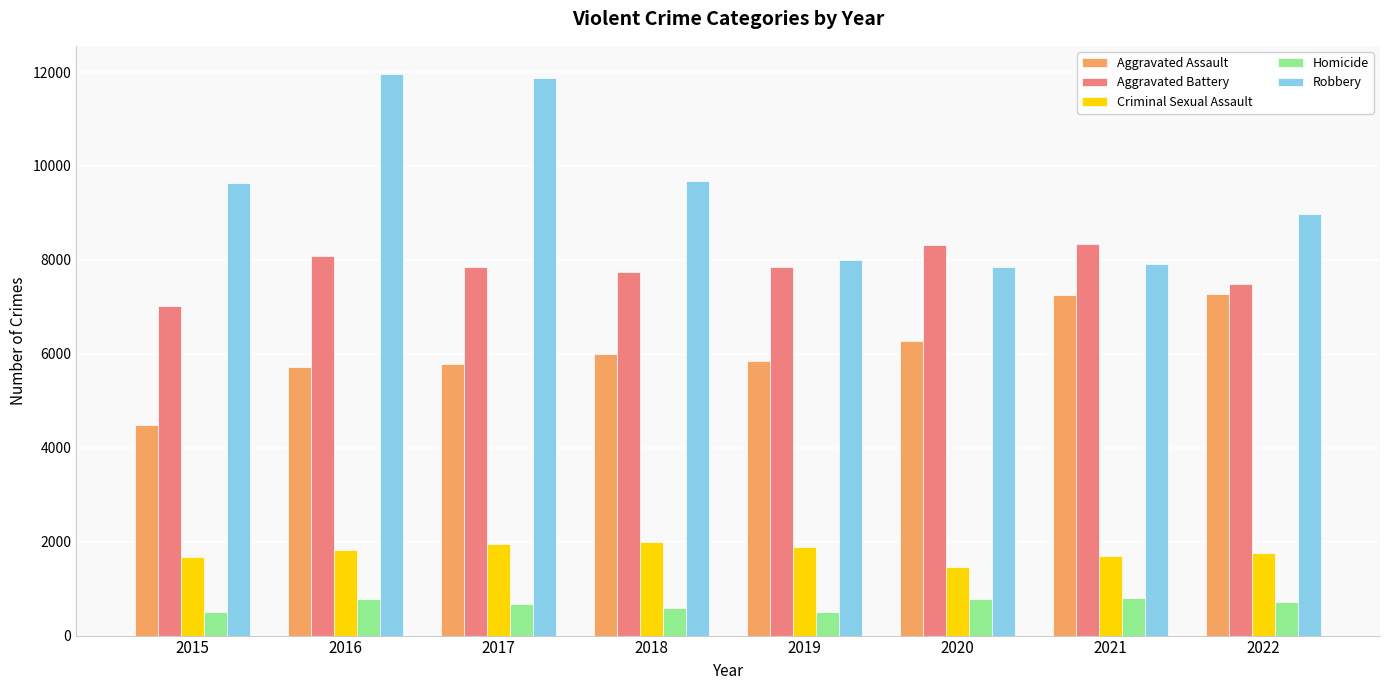

At how many categories does at least one series exceed 5319?

8